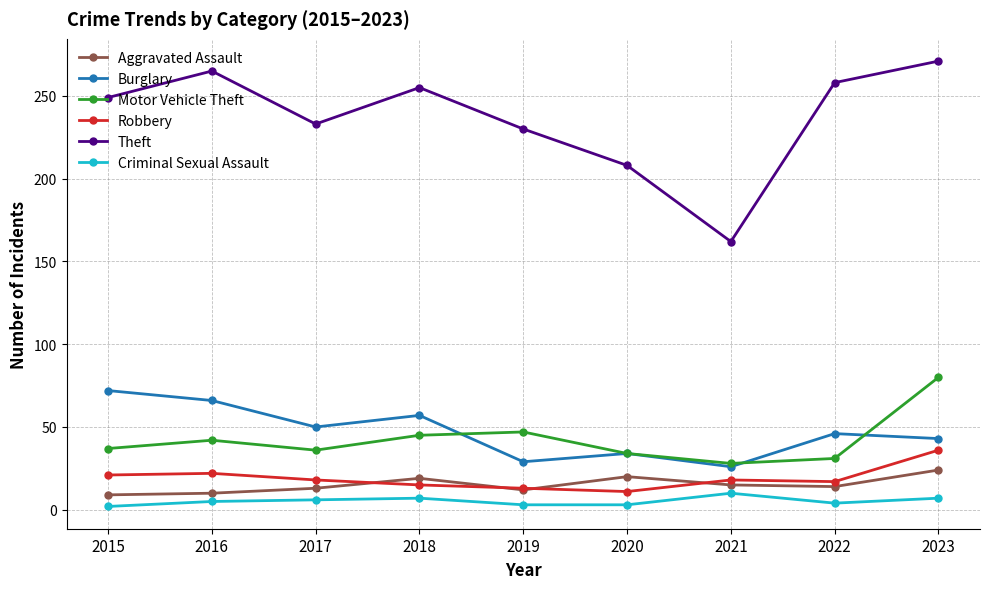

In Theft, how many points are higher than both neighbors (excluding endpoints)?

2